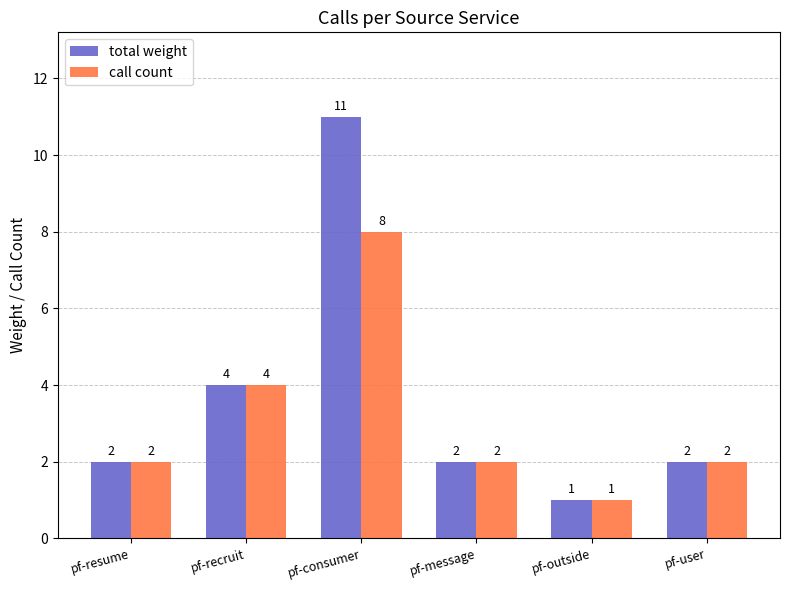

At which category is the sum across all series the highest?

pf-consumer